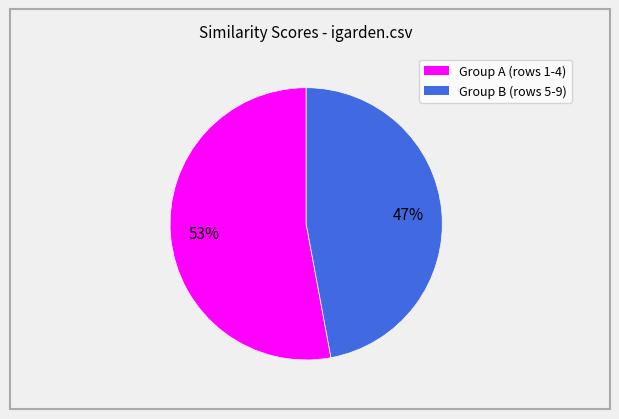

Is there any slice that represents more than half of the pie?

Yes